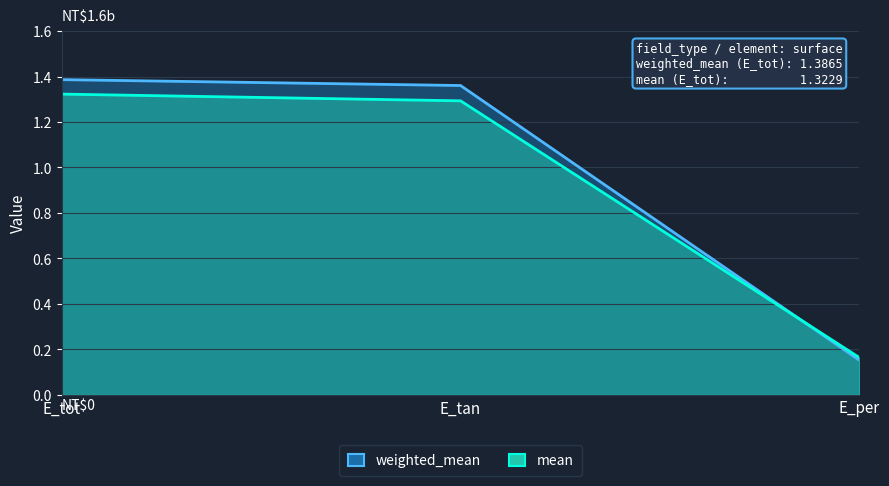

Between E_tan and E_tot, which is larger?

E_tot